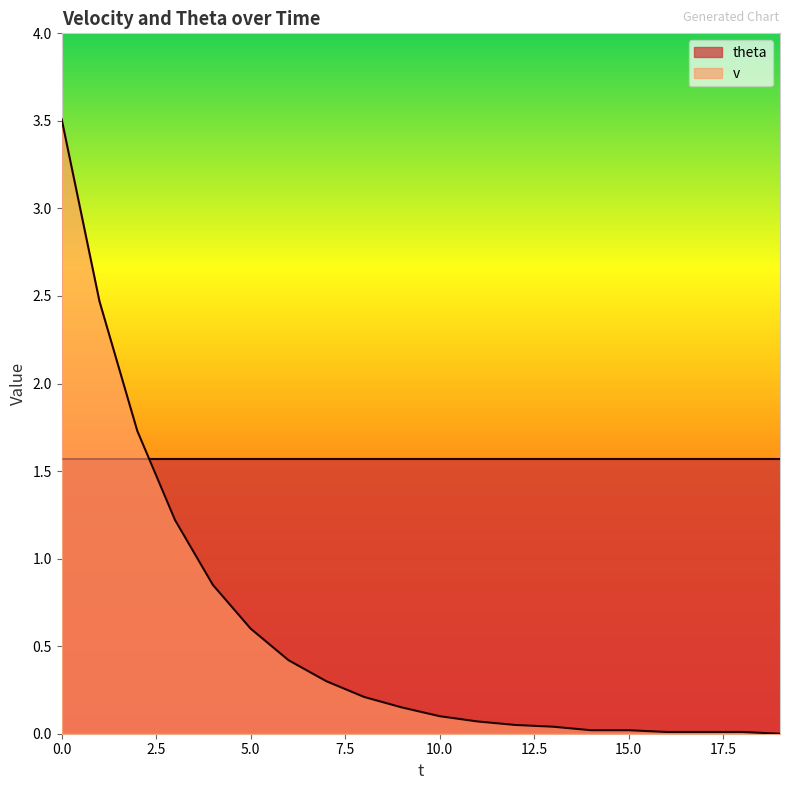

Does the chart display data point markers on the line(s)?

No